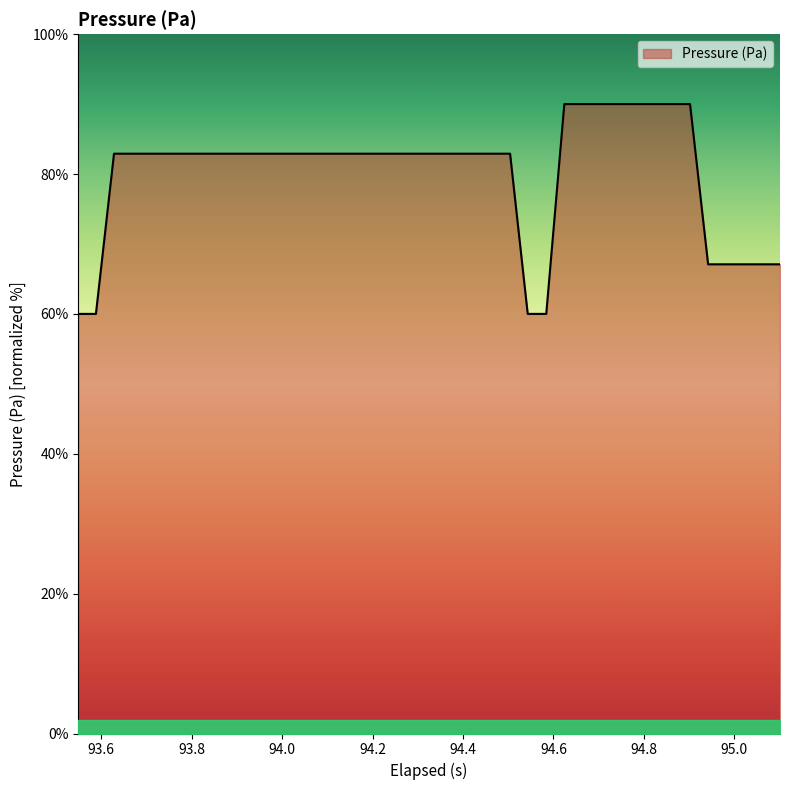

How many values exceed 82?

31